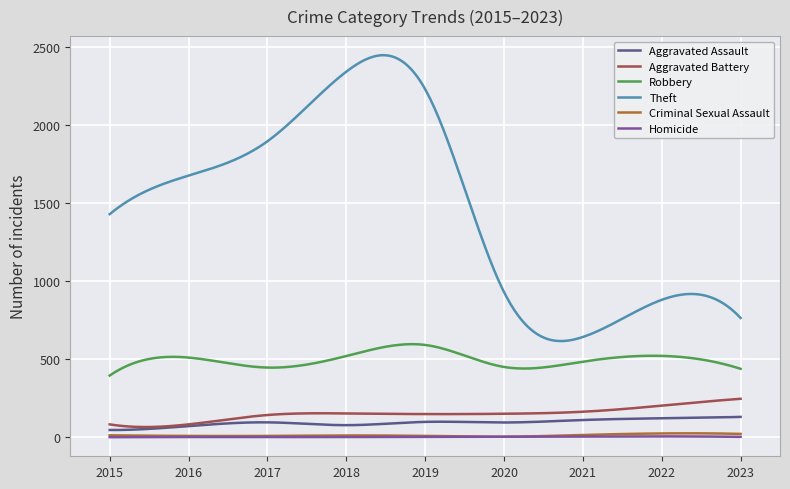

What is the lowest value of the Aggravated Battery series?

65.0